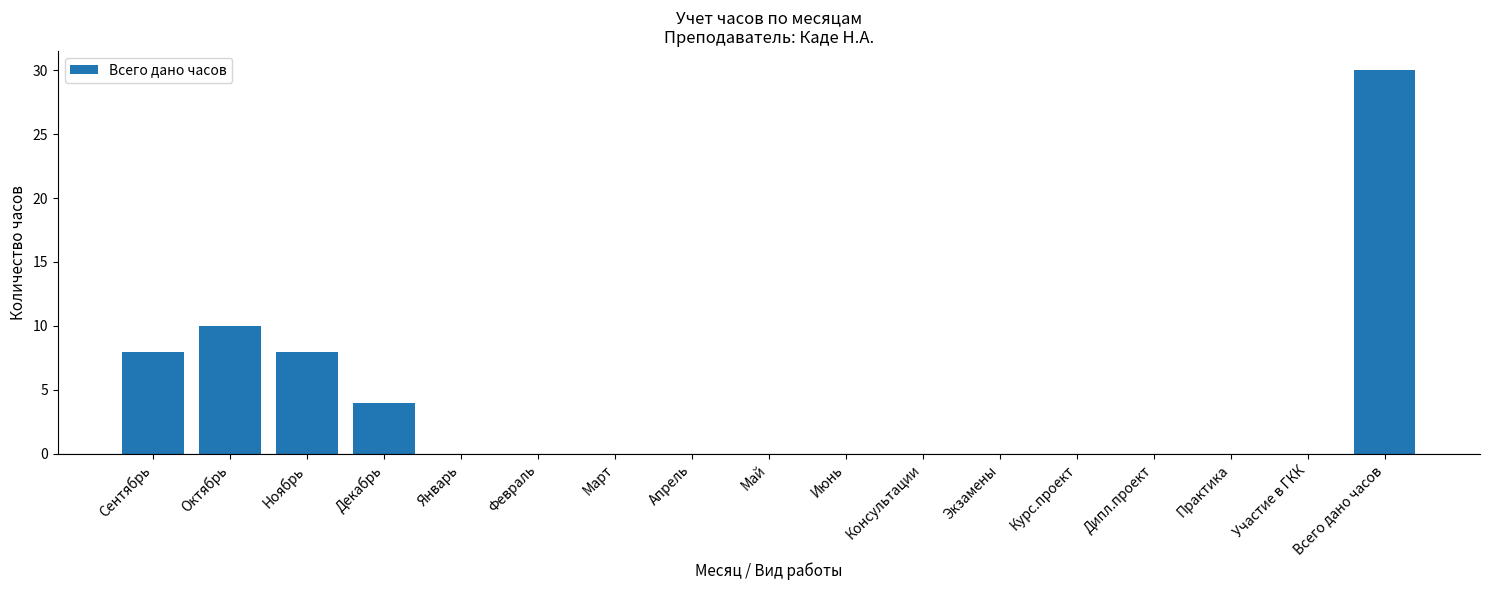

What is the greatest value displayed?

30